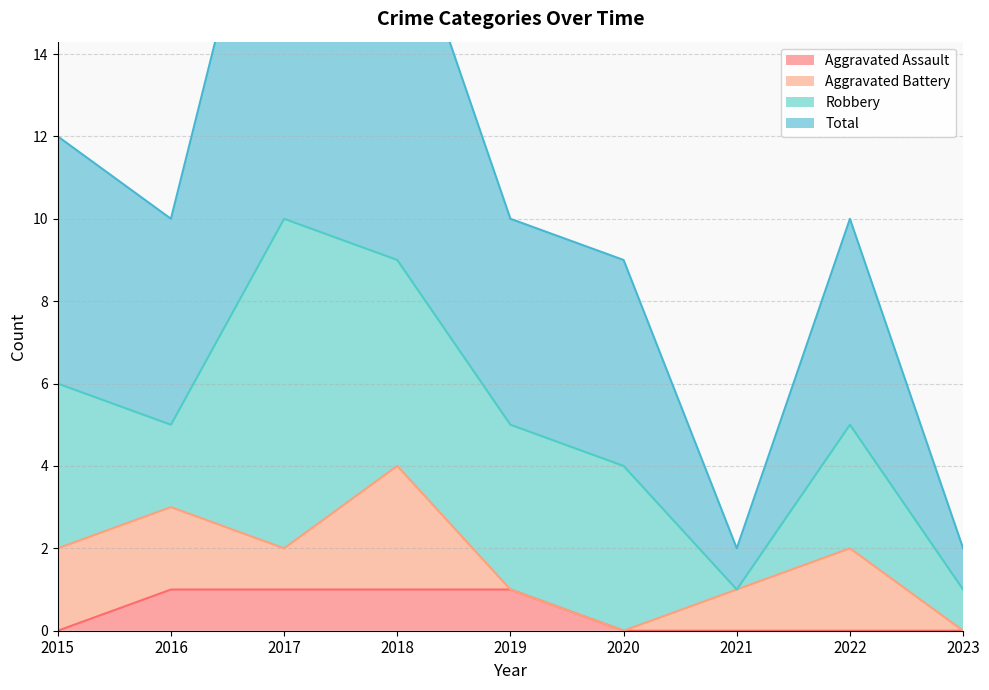

True or false: Total and Aggravated Assault cross at least once.

False